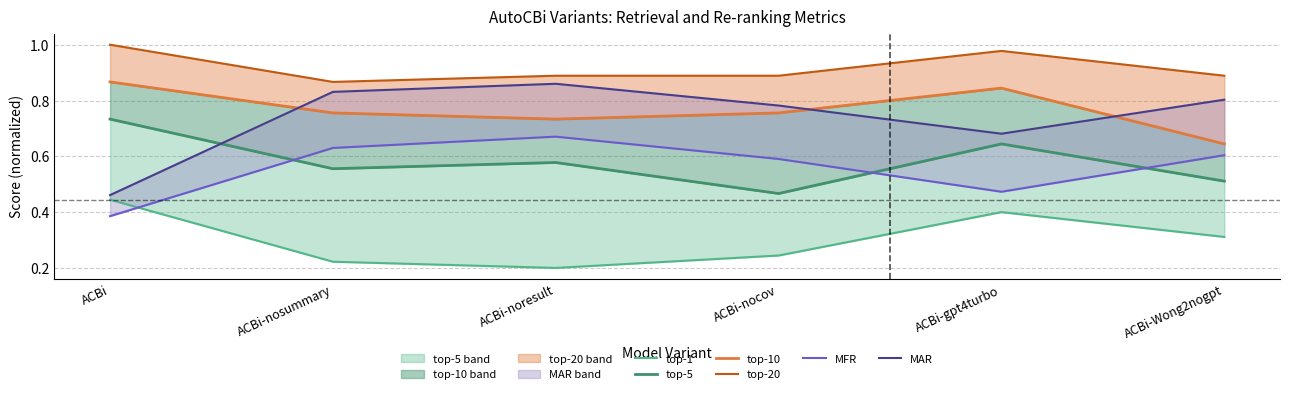

Read the MFR value at ACBi-gpt4turbo.

0.5